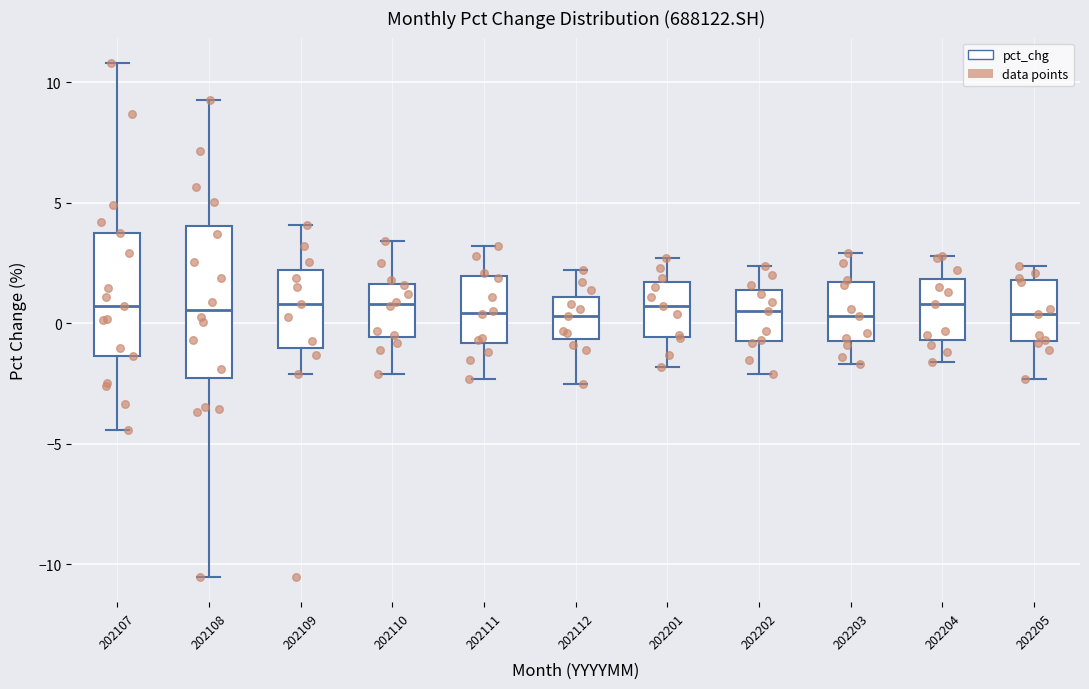

Reading left to right, transcribe this box plot: for each box, give where its median line is, the range the box spans, and where its two whiskers end, as read against the y-axis. The values are not printed on the chart, so give them approximately, as read against the axis.

202107: median 0.5, box -1.5 to 4.0, whiskers -4.5 to 11.0
202108: median 0.5, box -2.5 to 4.0, whiskers -10.5 to 9.5
202109: median 1.0, box -1.0 to 2.0, whiskers -2.0 to 4.0
202110: median 1.0, box -0.5 to 1.5, whiskers -2.0 to 3.5
202111: median 0.5, box -1.0 to 2.0, whiskers -2.5 to 3.0
202112: median 0.5, box -0.5 to 1.0, whiskers -2.5 to 2.0
202201: median 0.5, box -0.5 to 1.5, whiskers -2.0 to 2.5
202202: median 0.5, box -0.5 to 1.5, whiskers -2.0 to 2.5
202203: median 0.5, box -0.5 to 1.5, whiskers -1.5 to 3.0
202204: median 1.0, box -0.5 to 2.0, whiskers -1.5 to 3.0
202205: median 0.5, box -0.5 to 2.0, whiskers -2.5 to 2.5